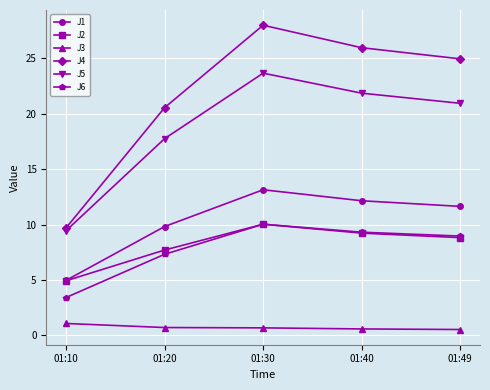

What are all the series names shown in the legend?

J1, J2, J3, J4, J5, J6